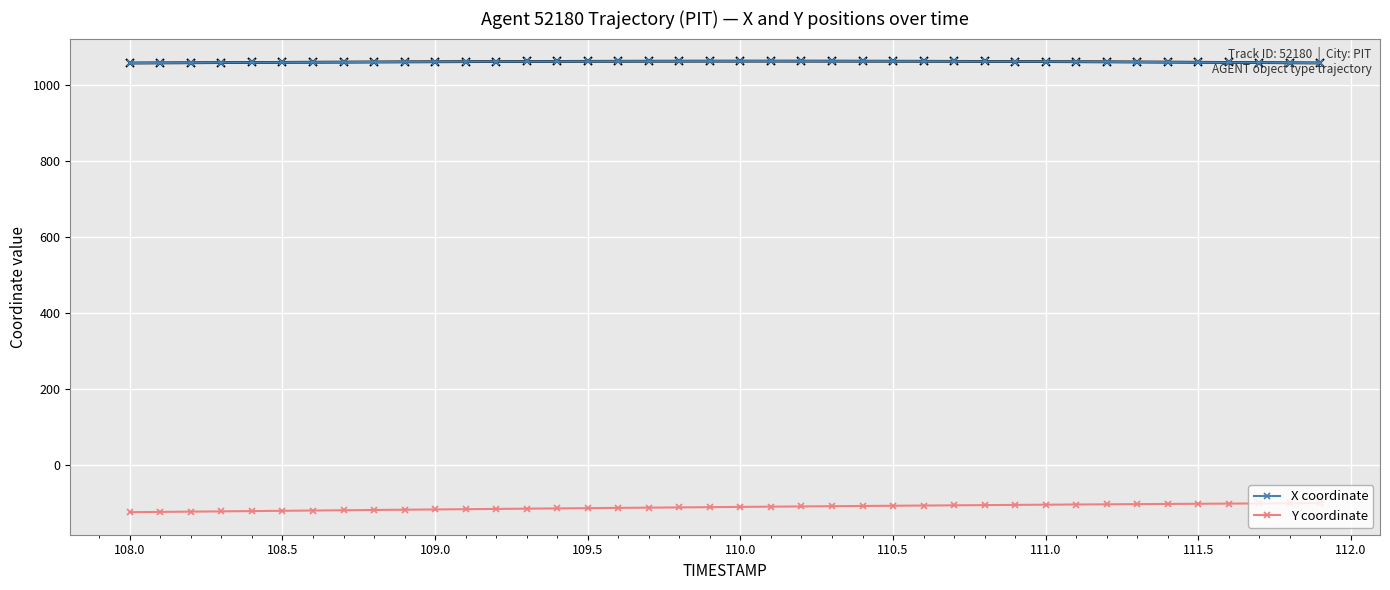

Rank the series by their maximum value, from highest to lowest.

X coordinate, Y coordinate